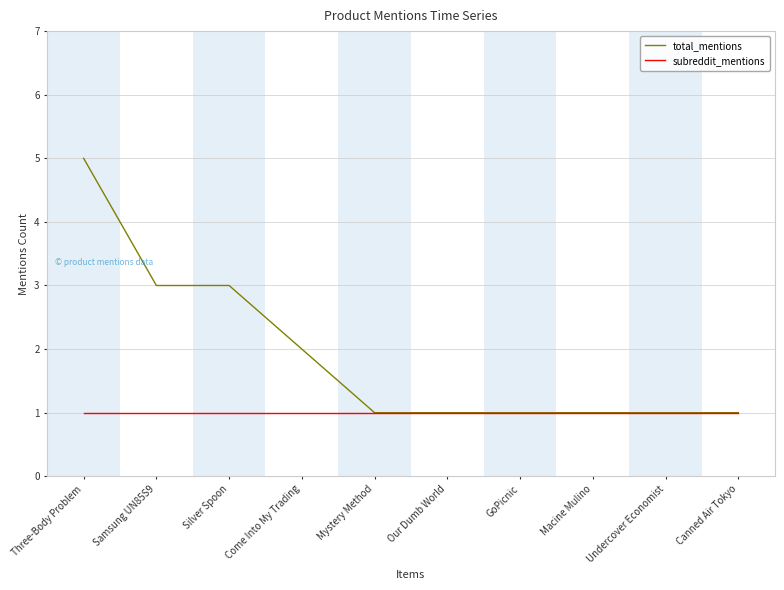

Count the number of data series in this chart.

2